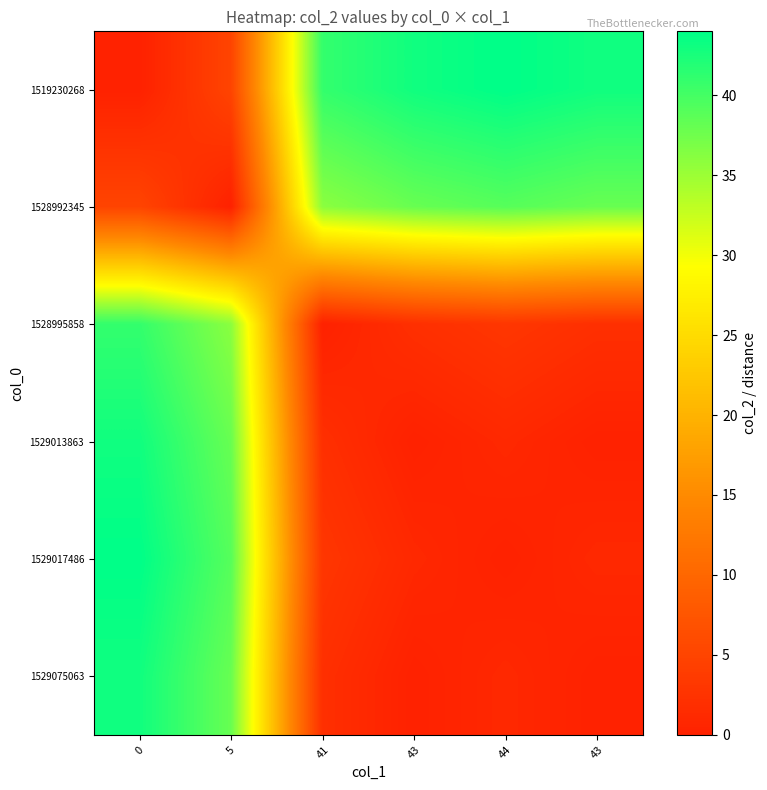

What is the total value across all series at 43?

84